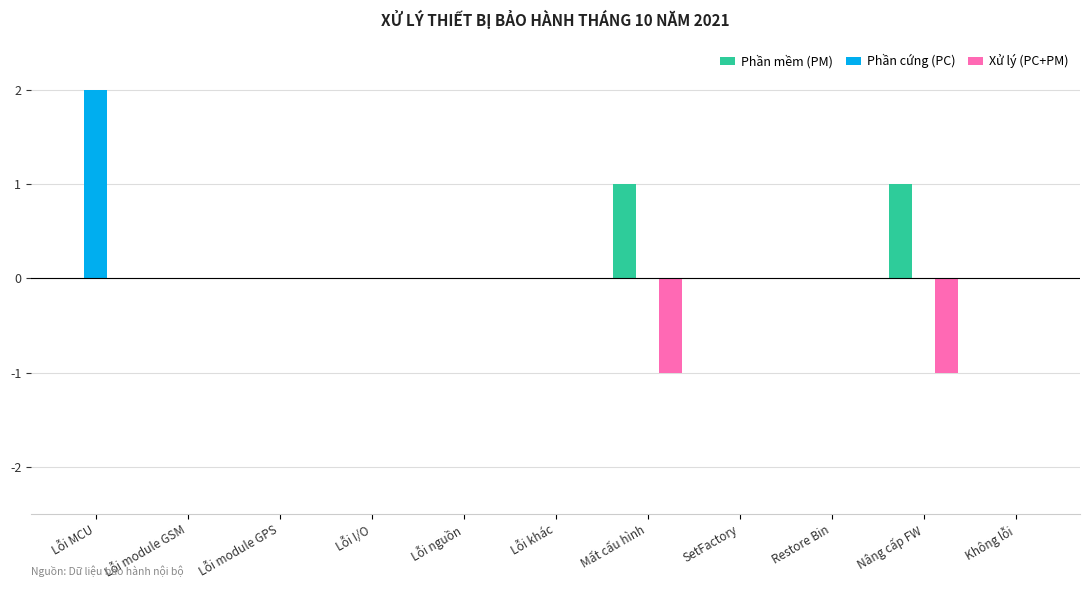

Are the bars horizontal?

No